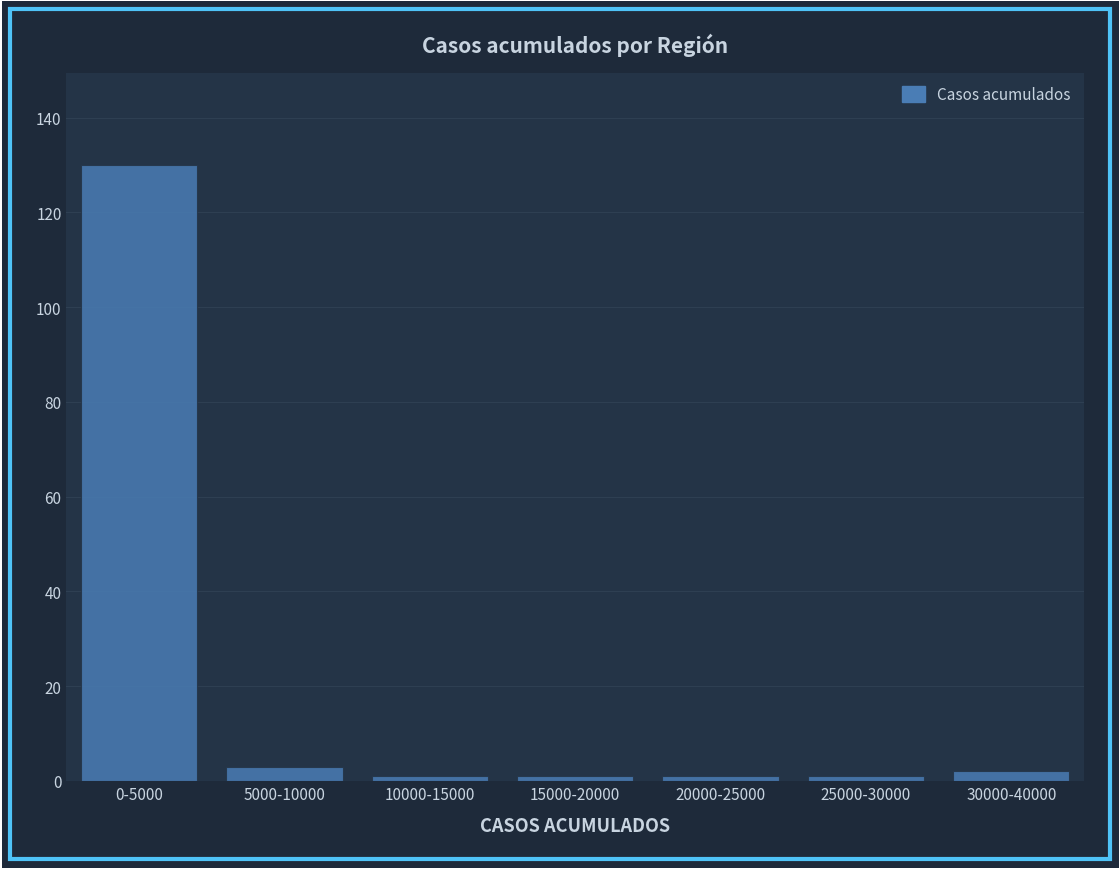

Reading right to left, extract all data points from this chart.

2	1	1	1	1	3	130